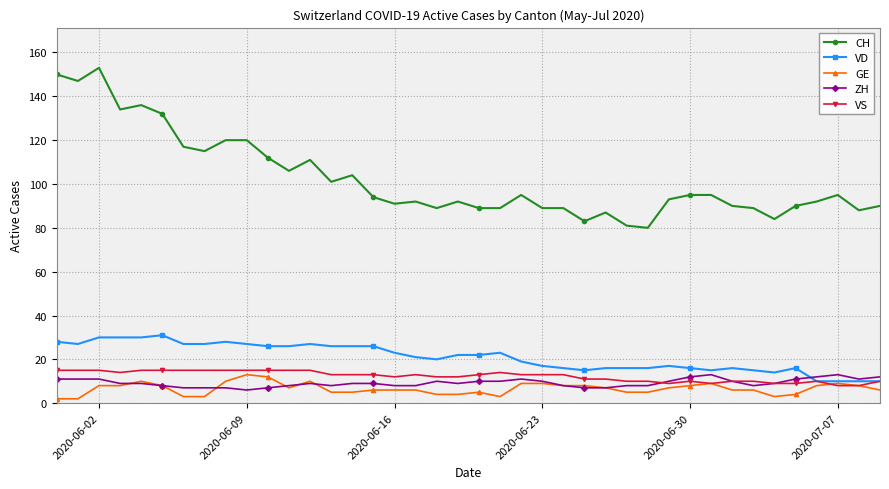

True or false: VD has more than 0 points higher than both neighbors.

True